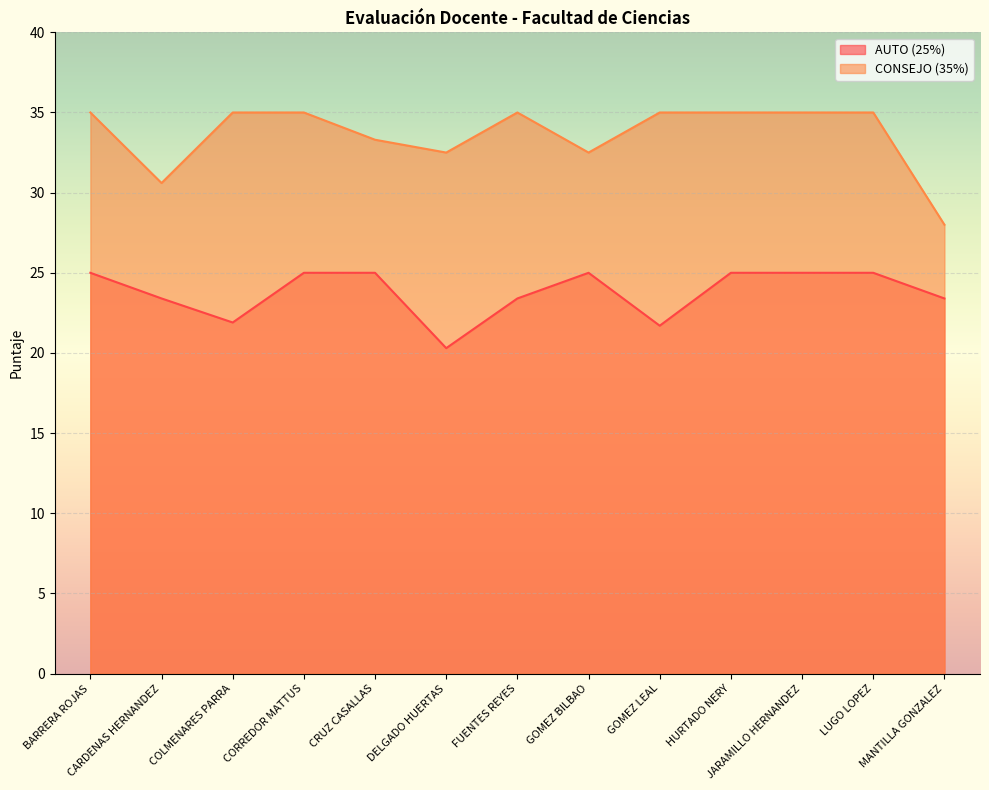

At which category is the sum across all series the highest?

BARRERA ROJAS